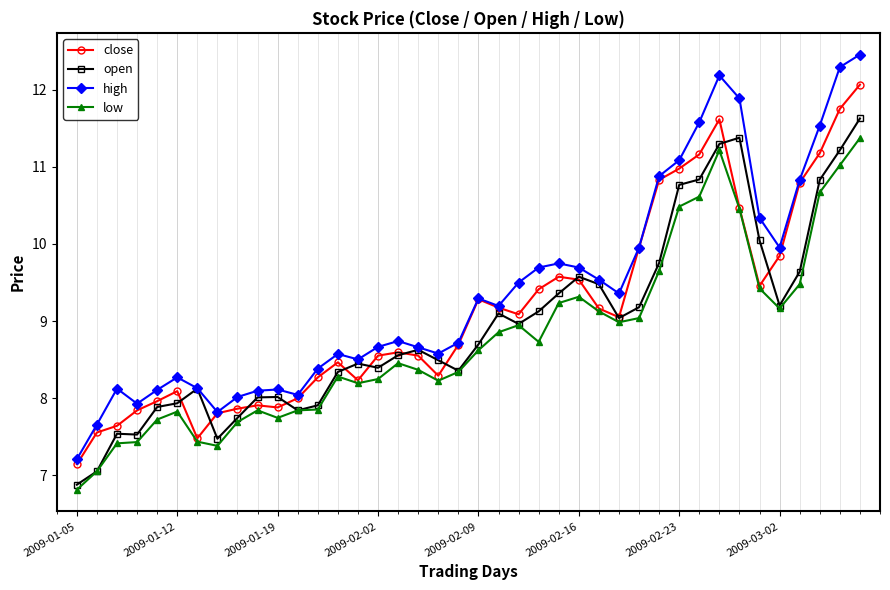

What are all the series names shown in the legend?

close, open, high, low